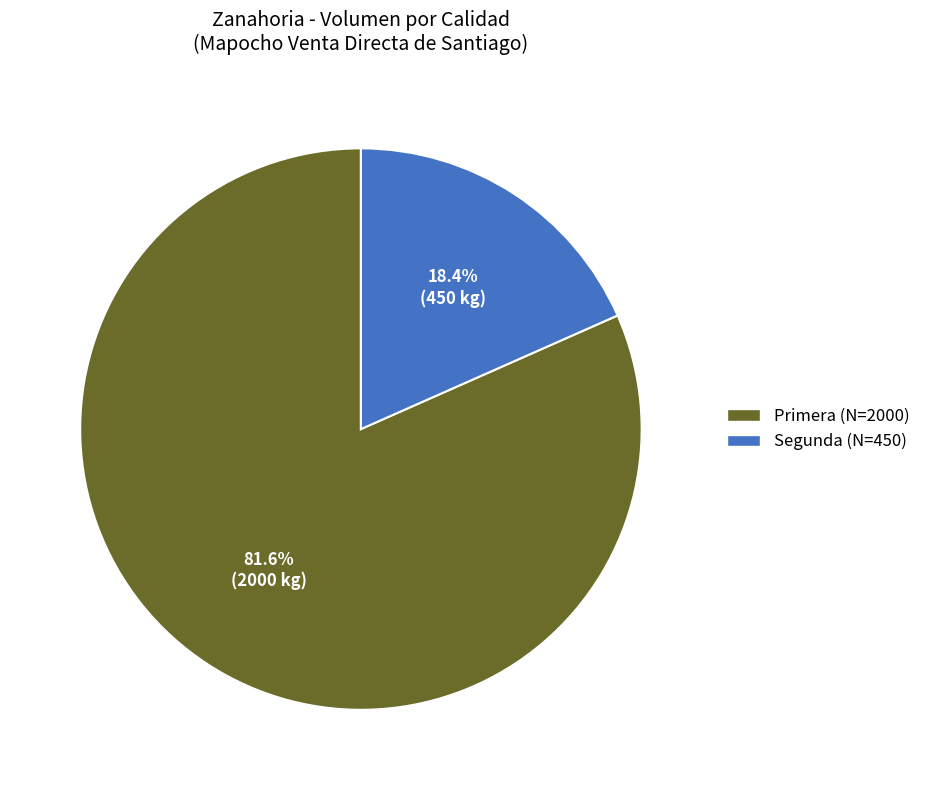

To the nearest percent, what is the difference between the largest and smallest slice percentages?

63%